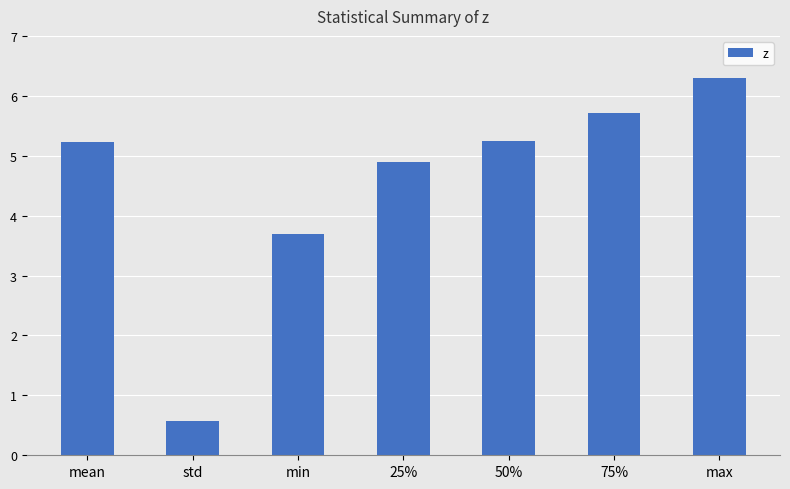

The value at 75% is 8.4. True or false?

False